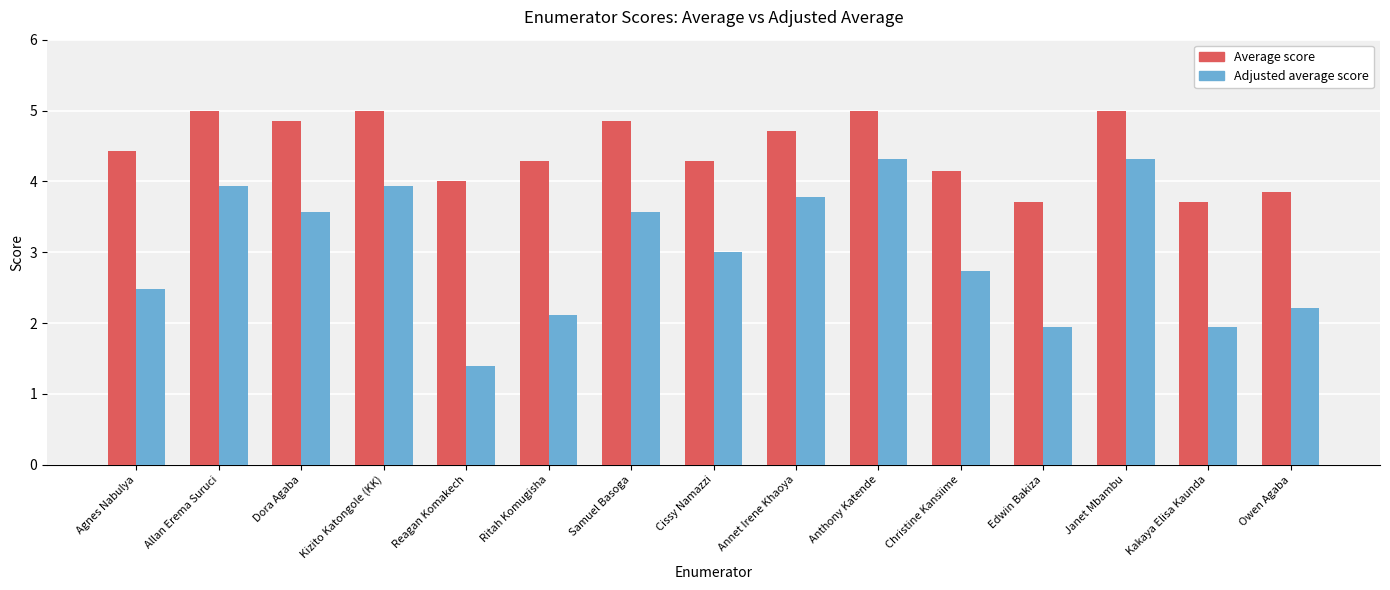

Is it true that Average score equals 3.7 at Kakaya Elisa Kaunda?

True